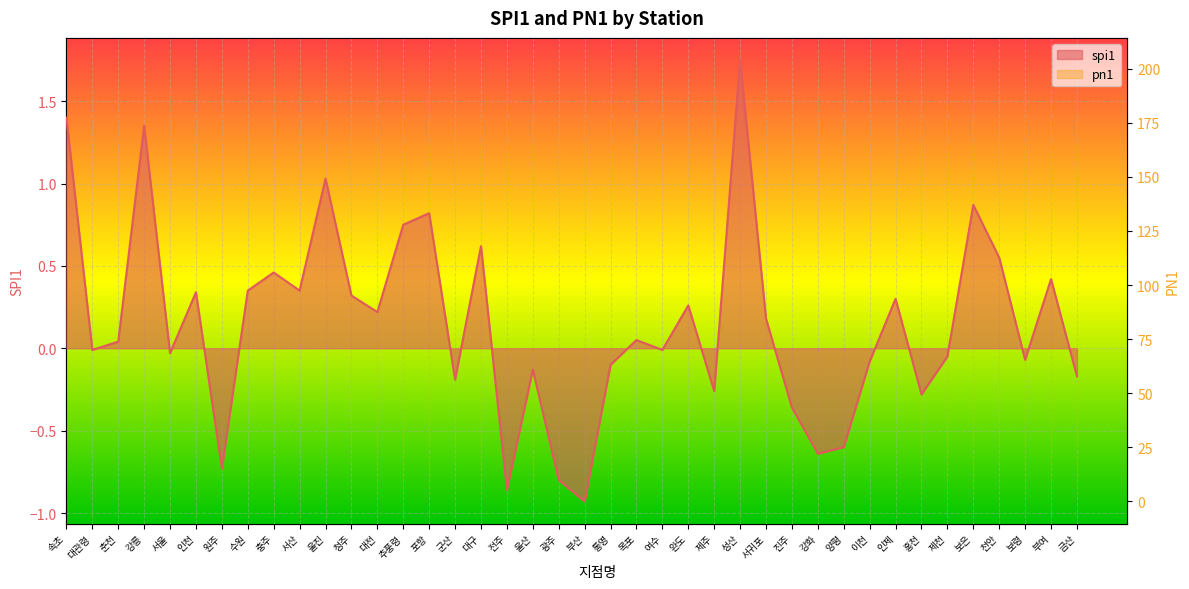

True or false: pn1 and spi1 intersect in this chart.

False